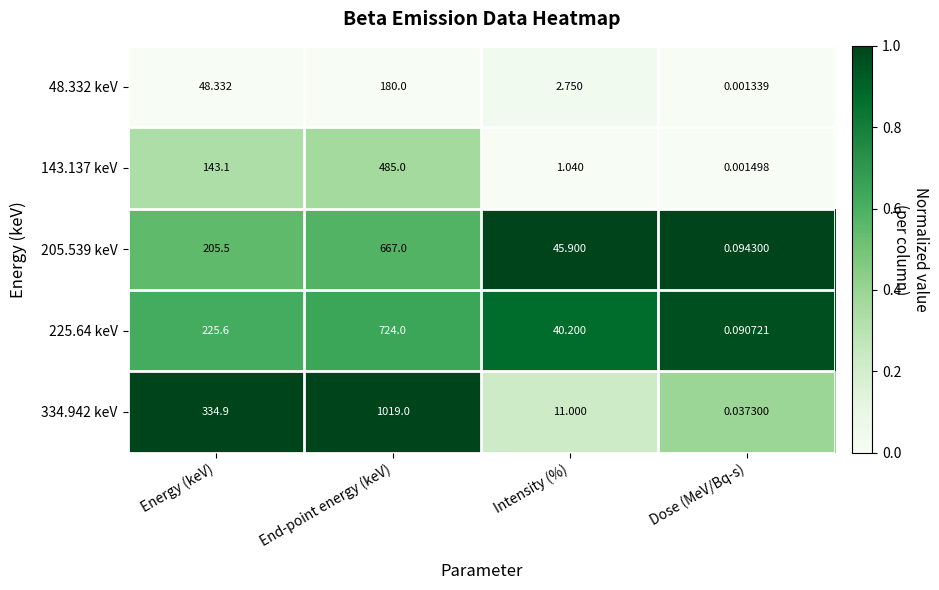

Where does the 205.539 keV series first go above 205?

Energy (keV)